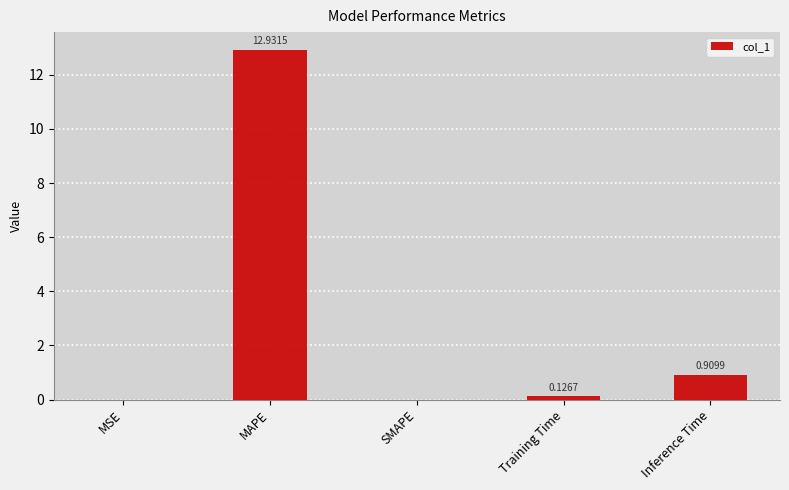

Is it true that the value at MAPE is 5.7?

False